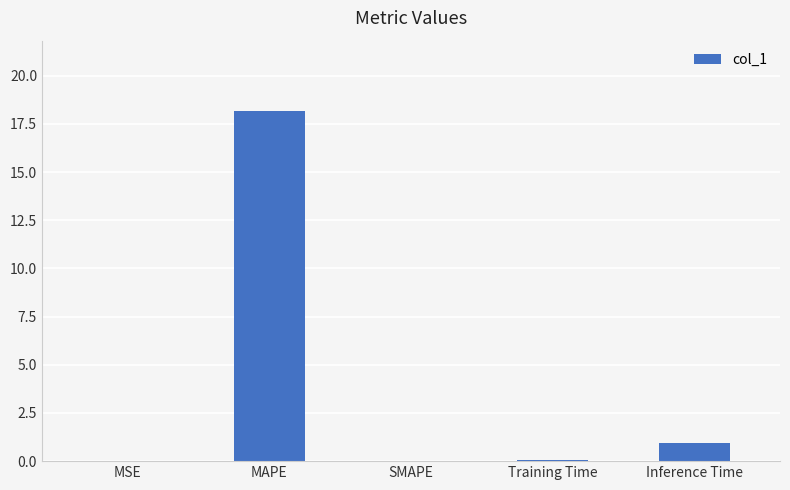

At which label is the value closest to 9?

Inference Time